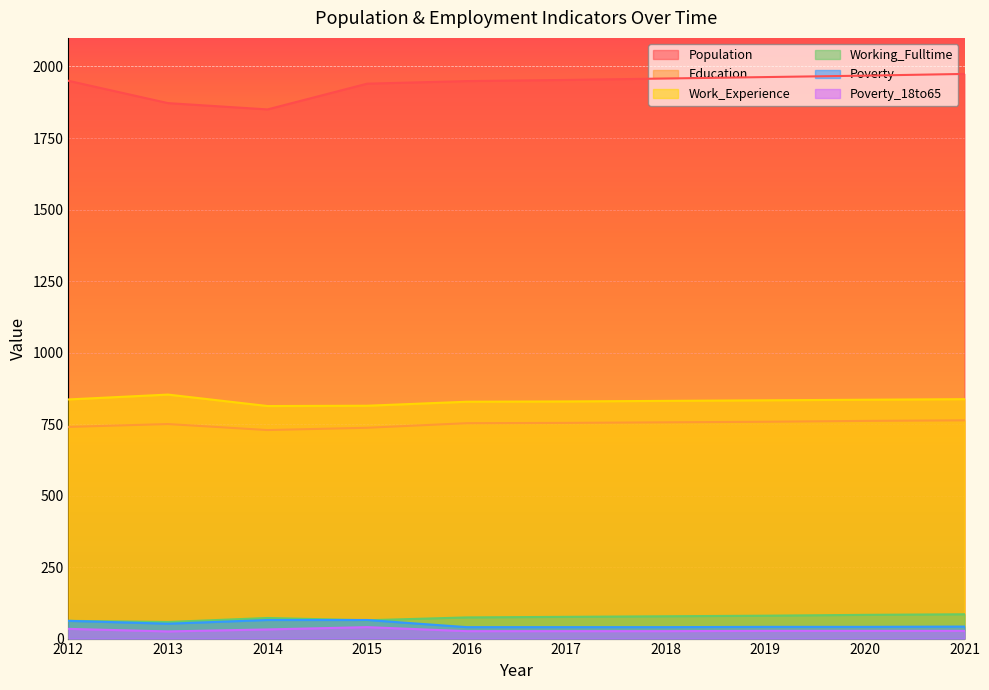

How many lines are shown in the chart?

6